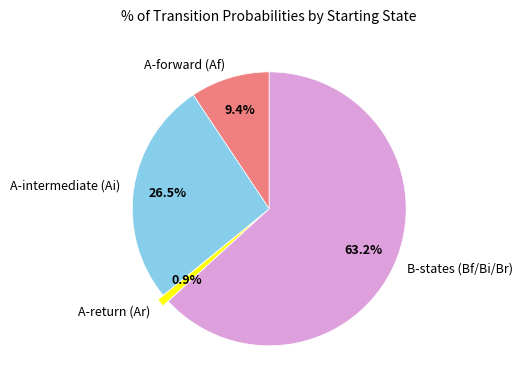

Is there any slice that represents more than half of the pie?

Yes